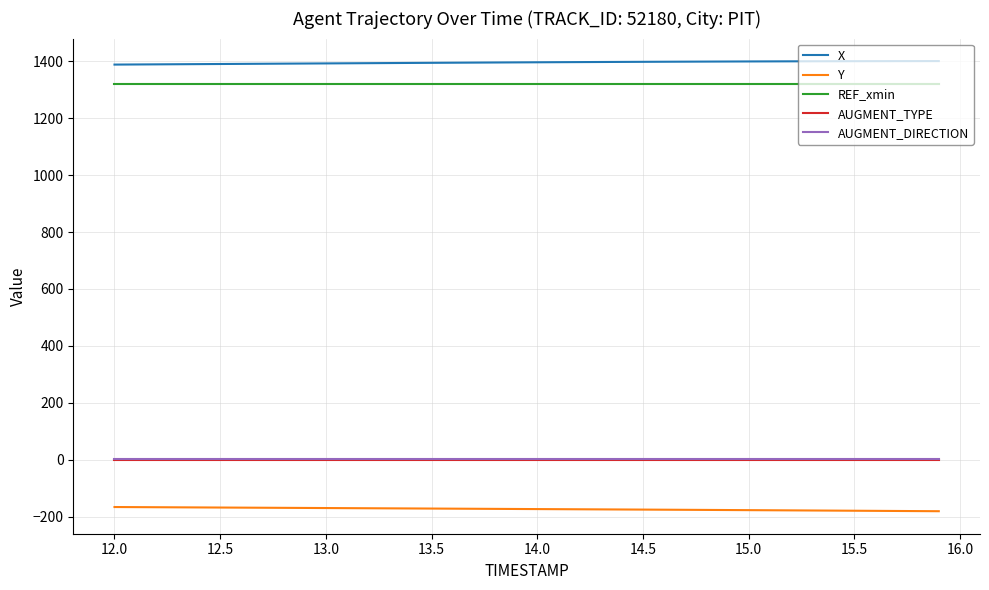

True or false: REF_xmin and Y cross at least once.

False